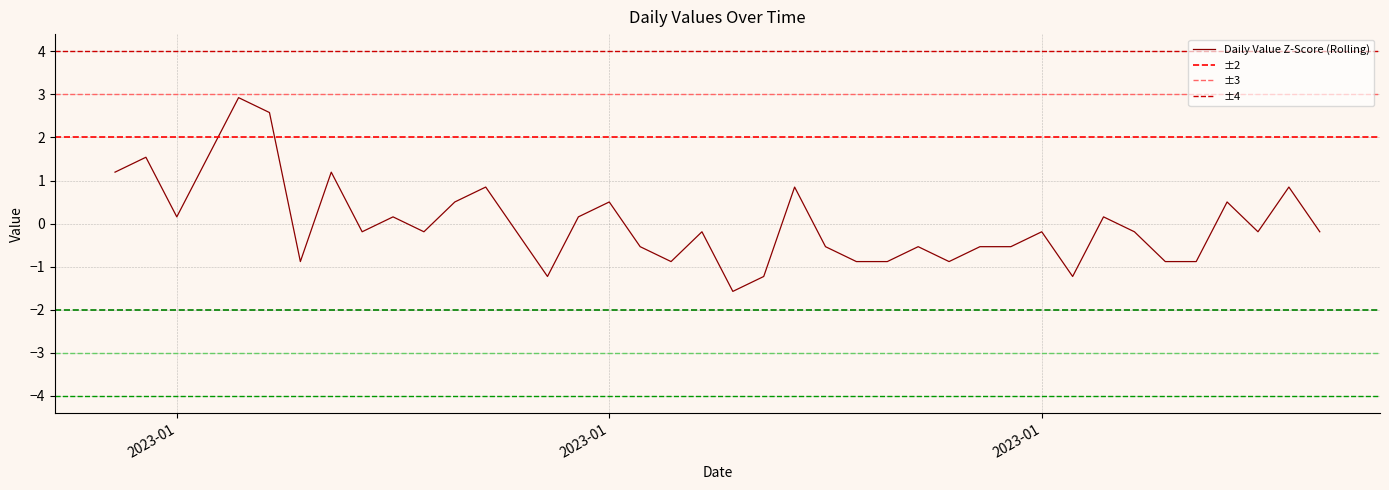

Where is the first local minimum?

2023-01